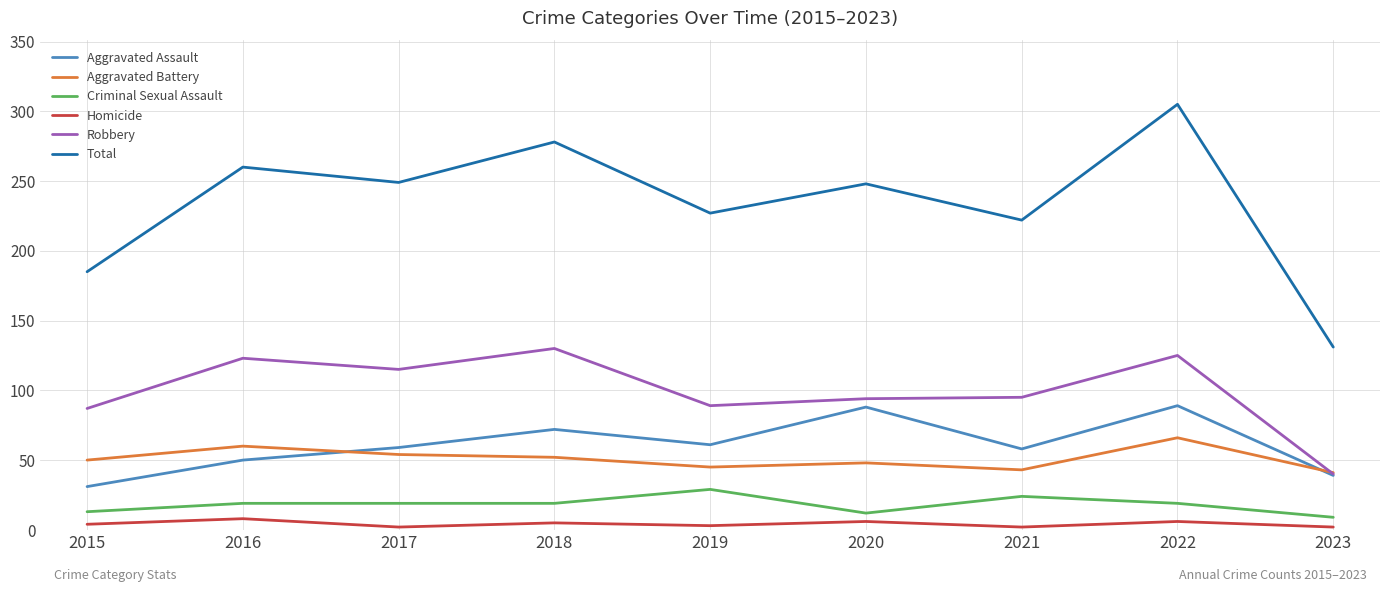

The Aggravated Assault series shows 61 at 2019. True or false?

True